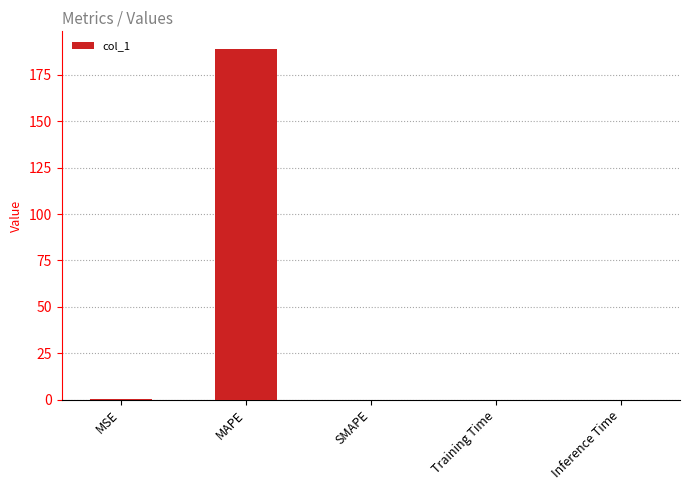

How many categories are shown in the chart?

5